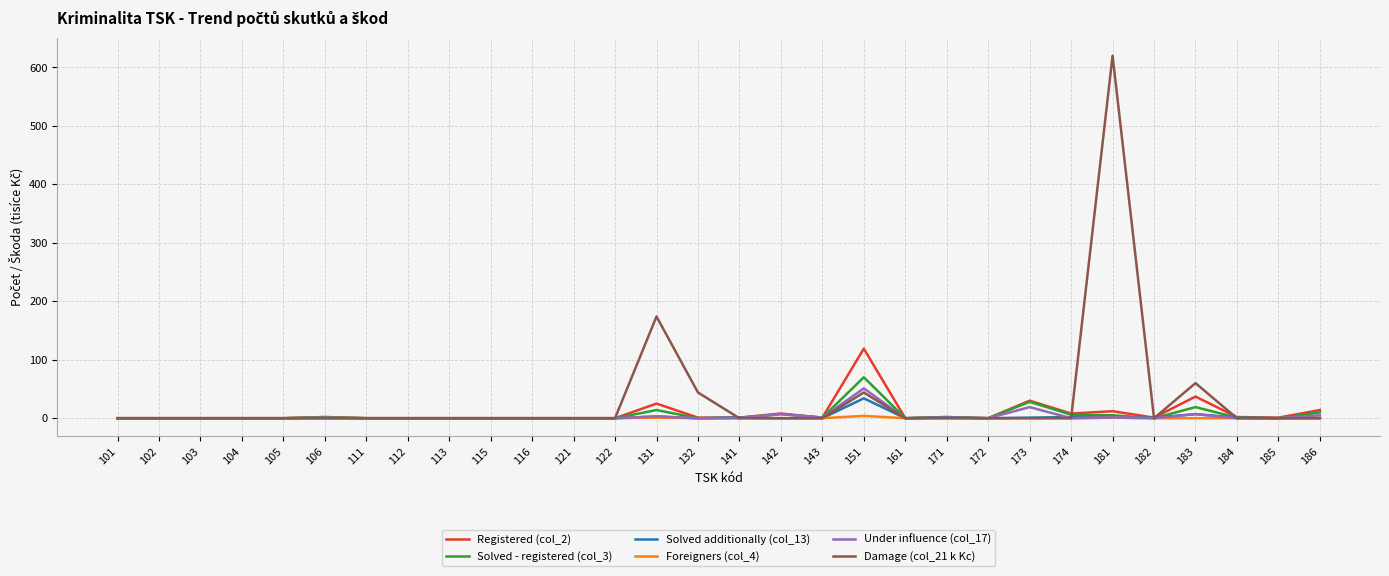

Which series has the largest range (max minus min)?

Damage (col_21 k Kc)